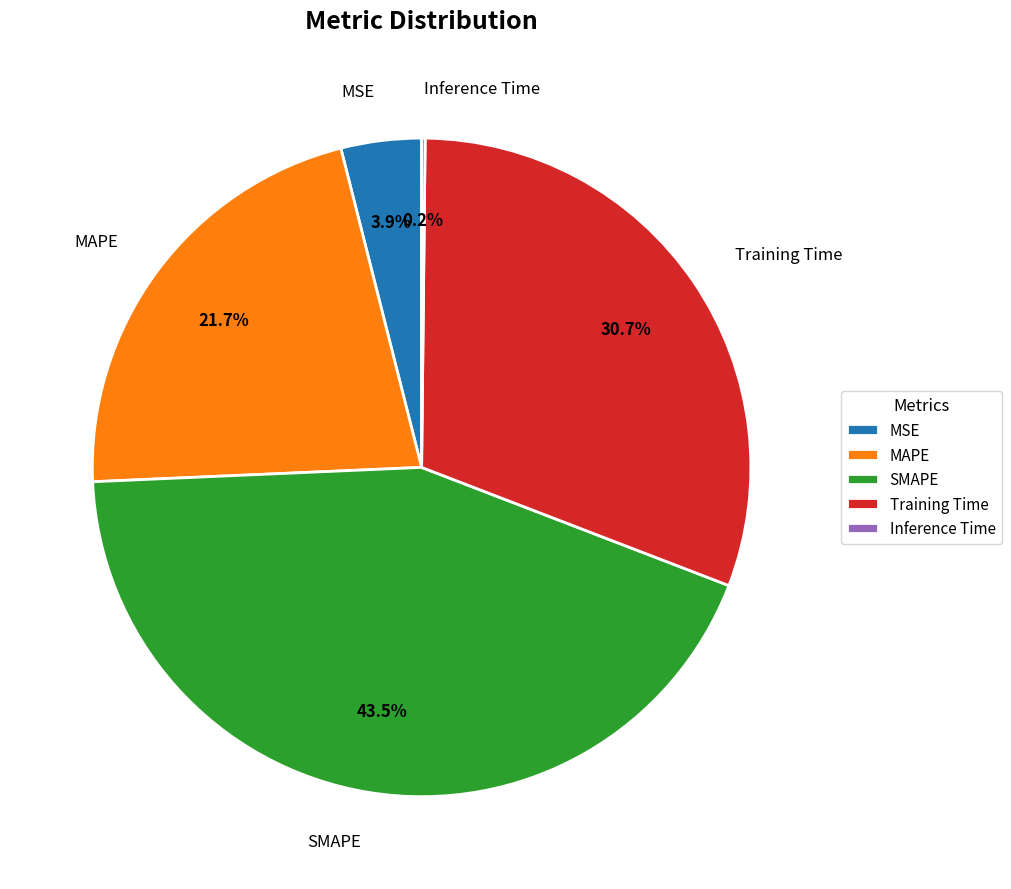

Which has a higher value, MSE or MAPE?

MAPE